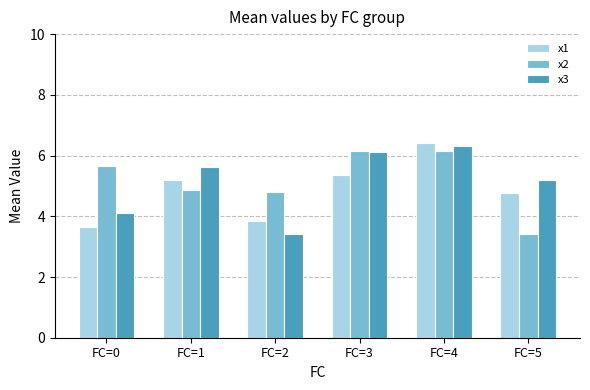

What is the value of the x2 bar at the 2nd from the left?

4.9